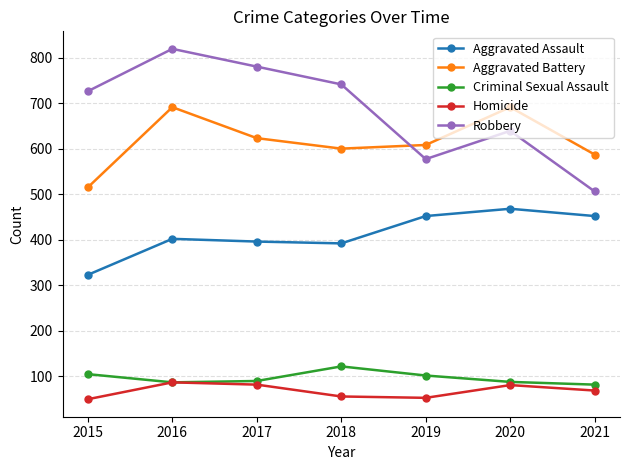

Count the number of categories in the chart.

7